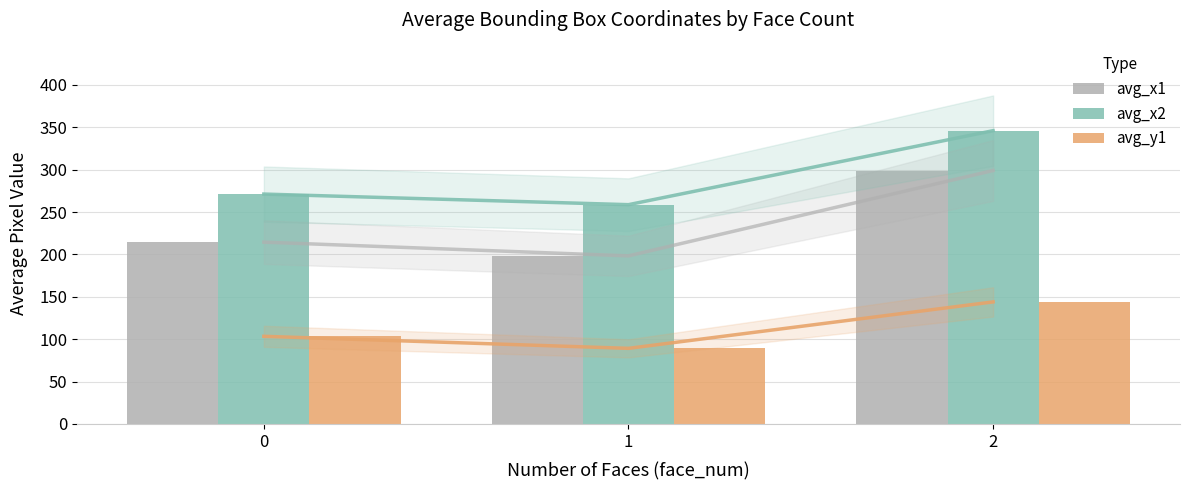

The value of avg_x1 at 2 is 493.4. True or false?

False